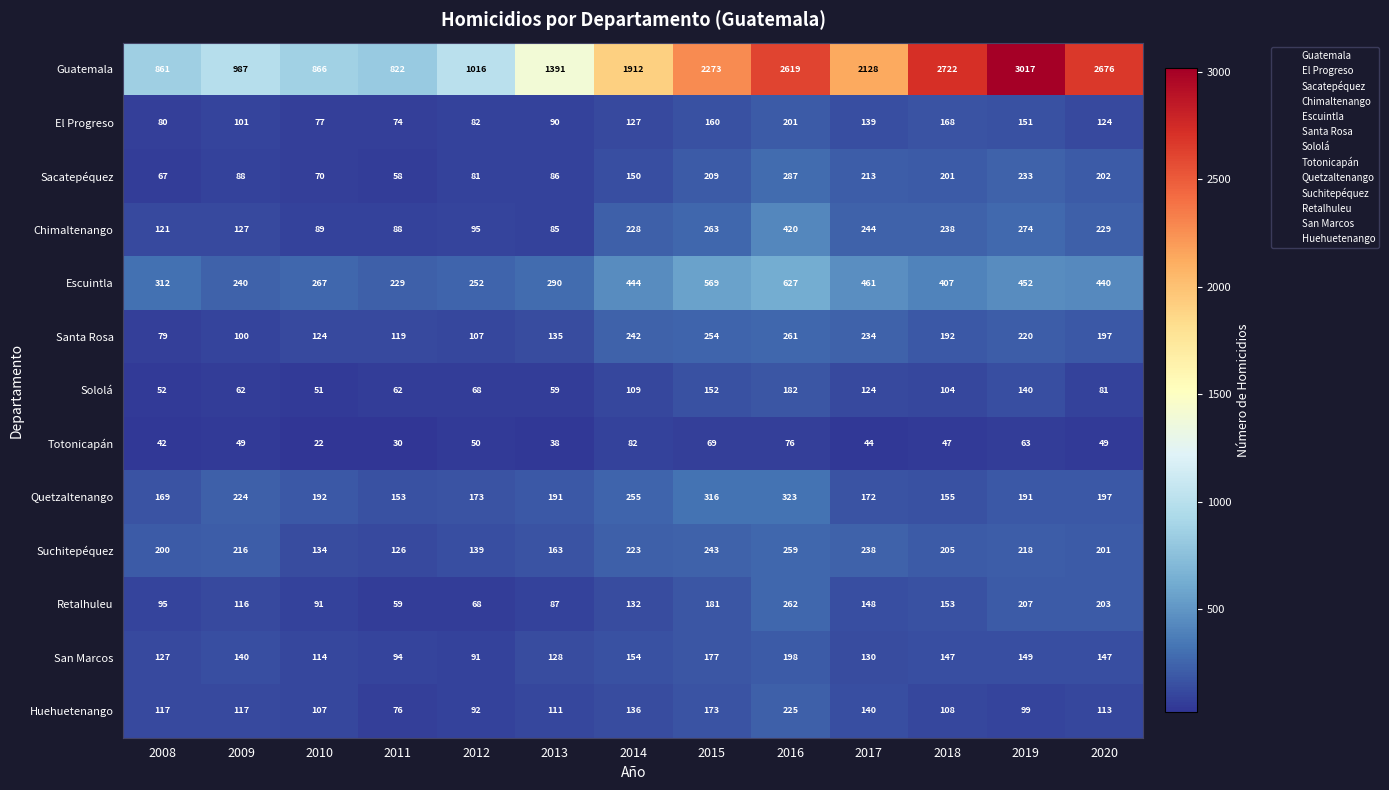

The Santa Rosa series shows 100 at 2009. True or false?

True